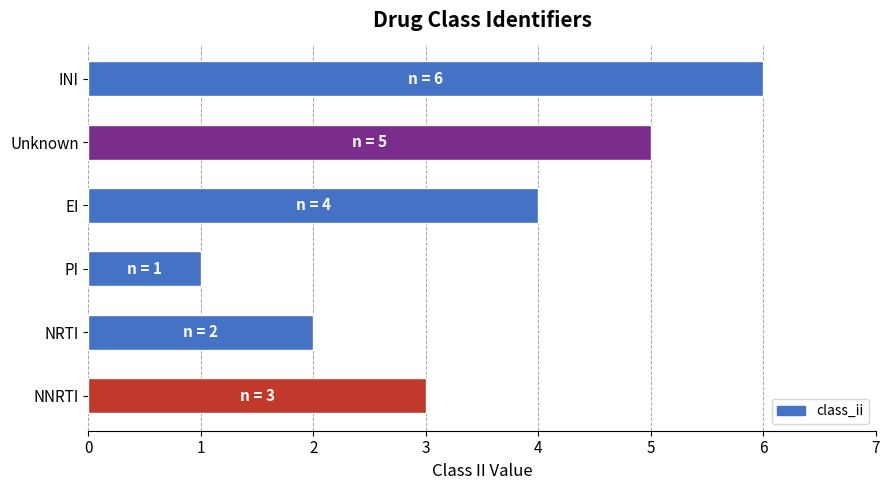

Which label corresponds to the smallest value in the chart?

PI